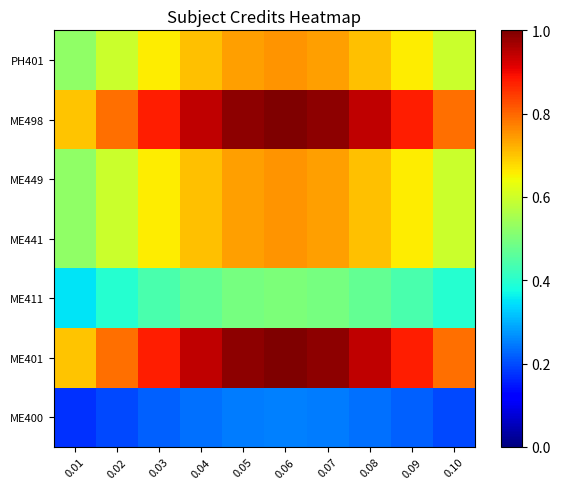

Which series has the largest range (max minus min)?

ME401